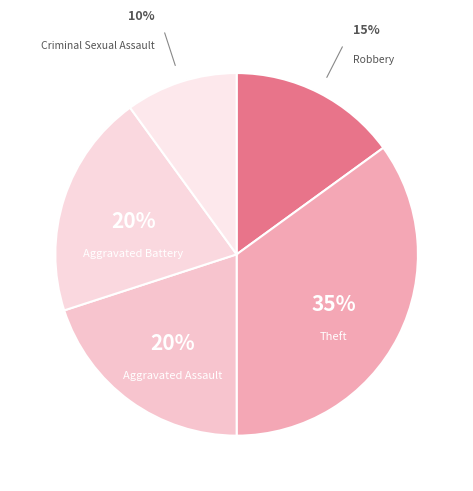

Count the number of slices in the pie.

5